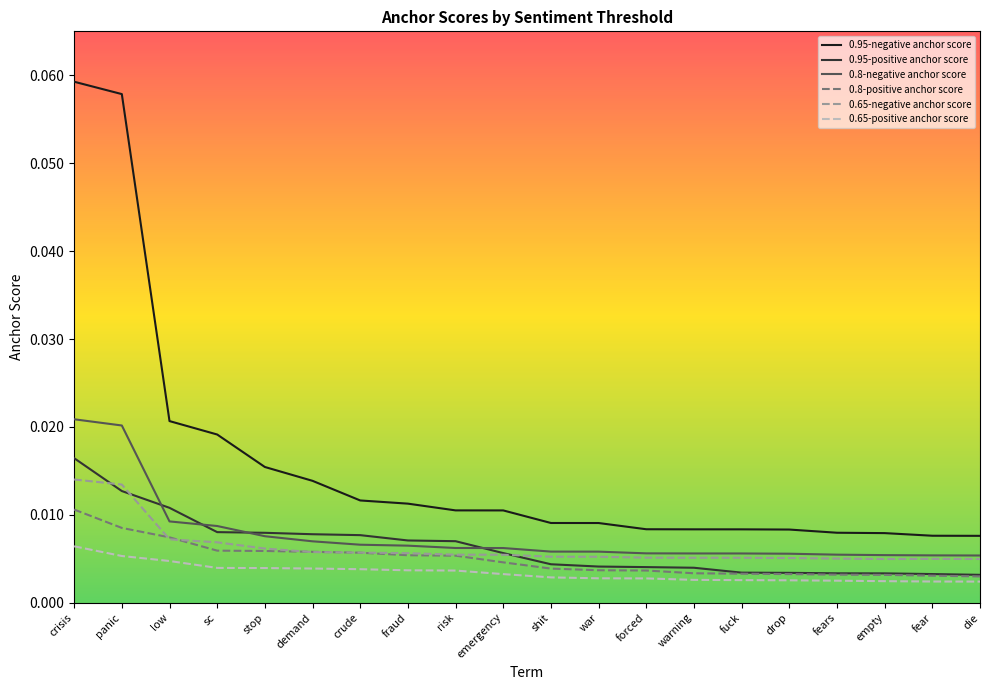

How many lines are shown in the chart?

6